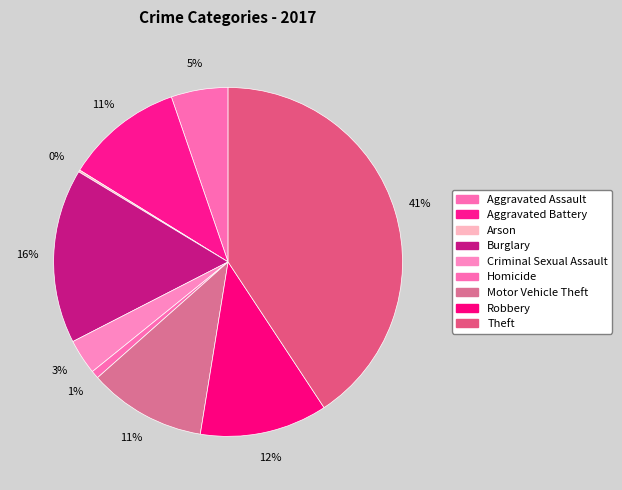

What is the change in value from Homicide to Motor Vehicle Theft?

+56